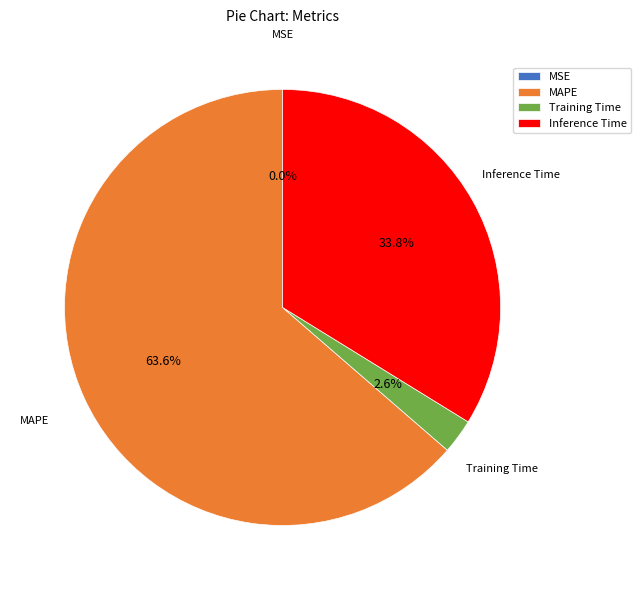

Which category accounts for the majority?

MAPE